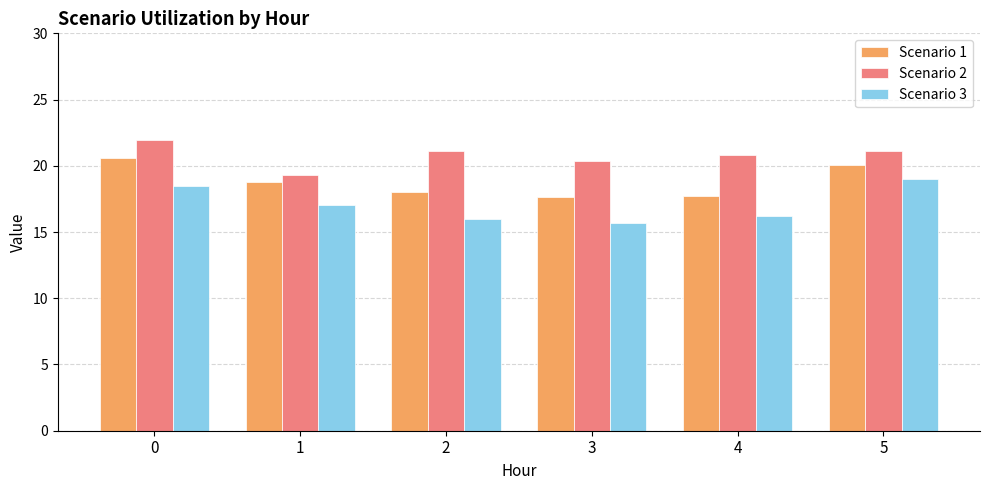

What is the sum of the Scenario 2 values at 5 and 0?

43.0